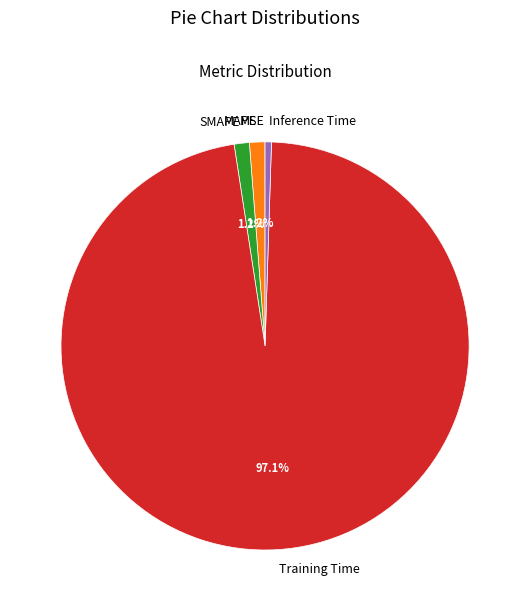

Which has a higher value, Training Time or MAPE?

Training Time